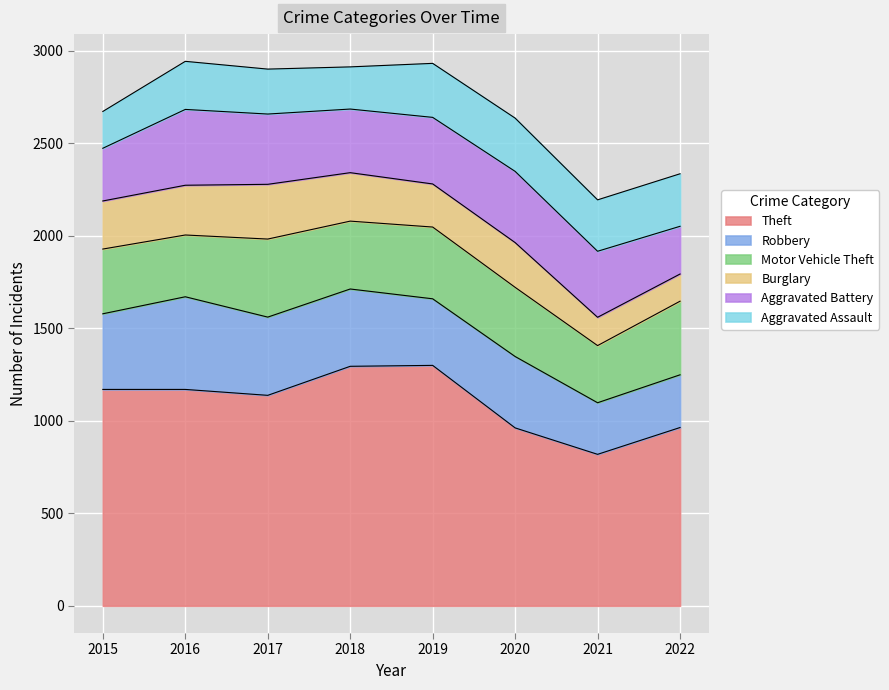

Which category has the highest value across all series?

2019